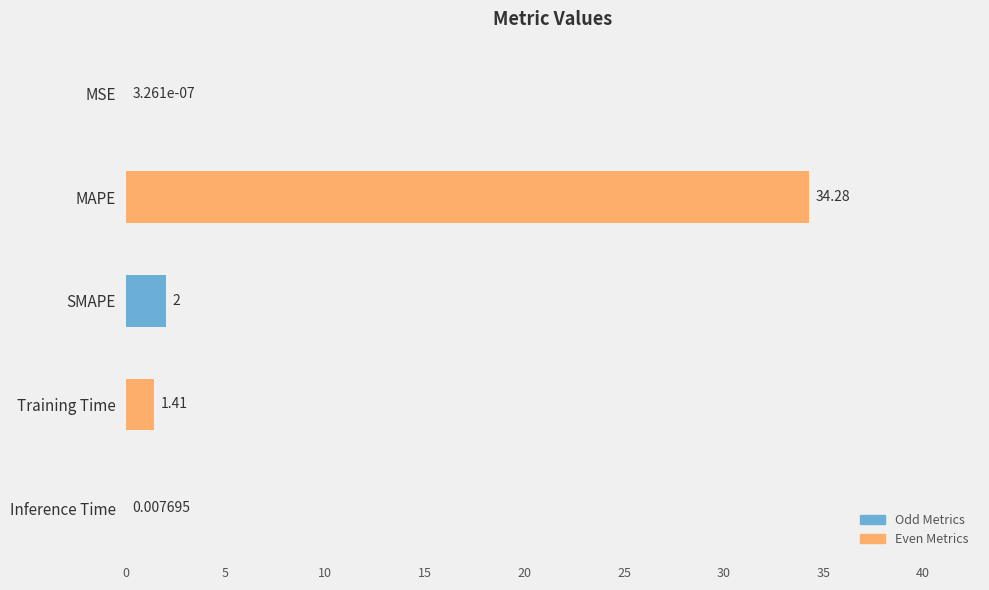

What is the average value?

7.5